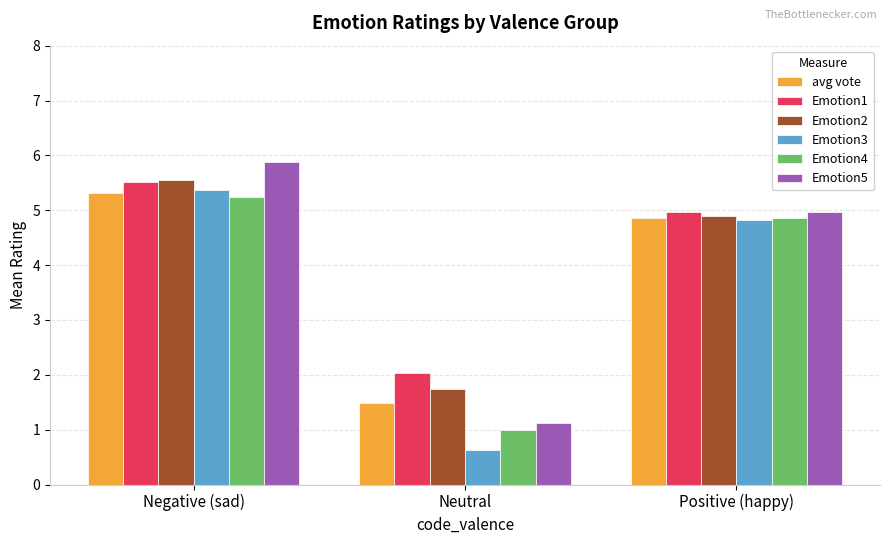

What is the label of the 2nd bar from the left?

Neutral